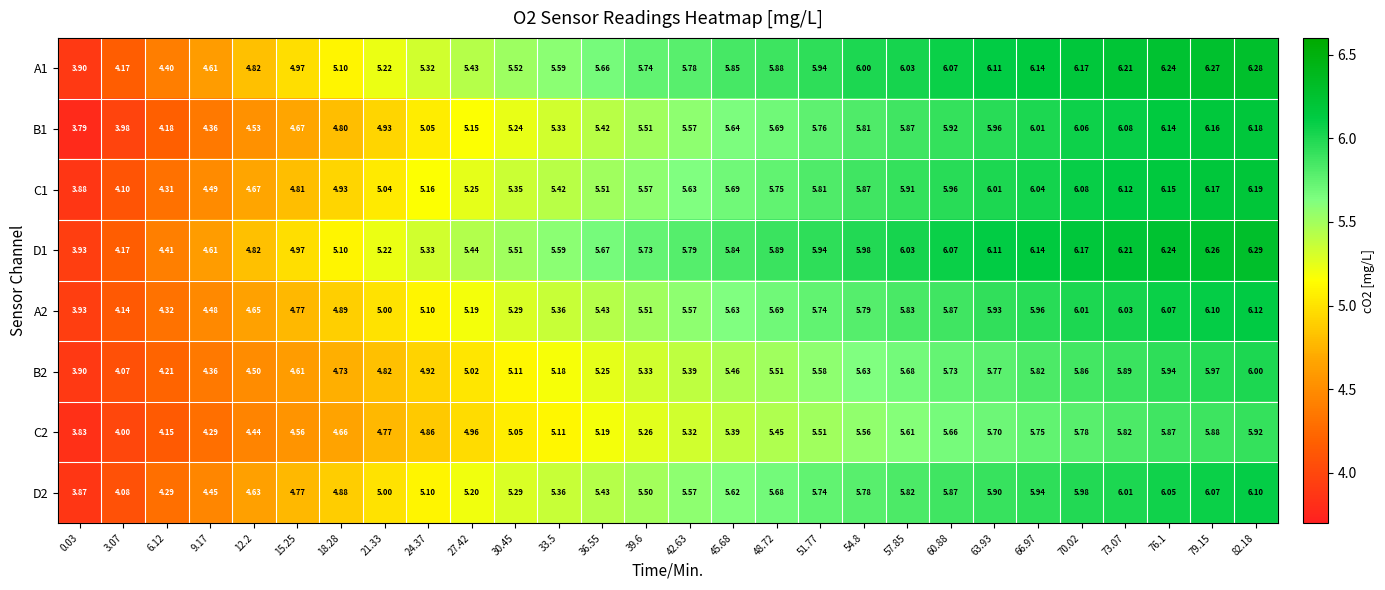

How many series are shown in this chart?

8